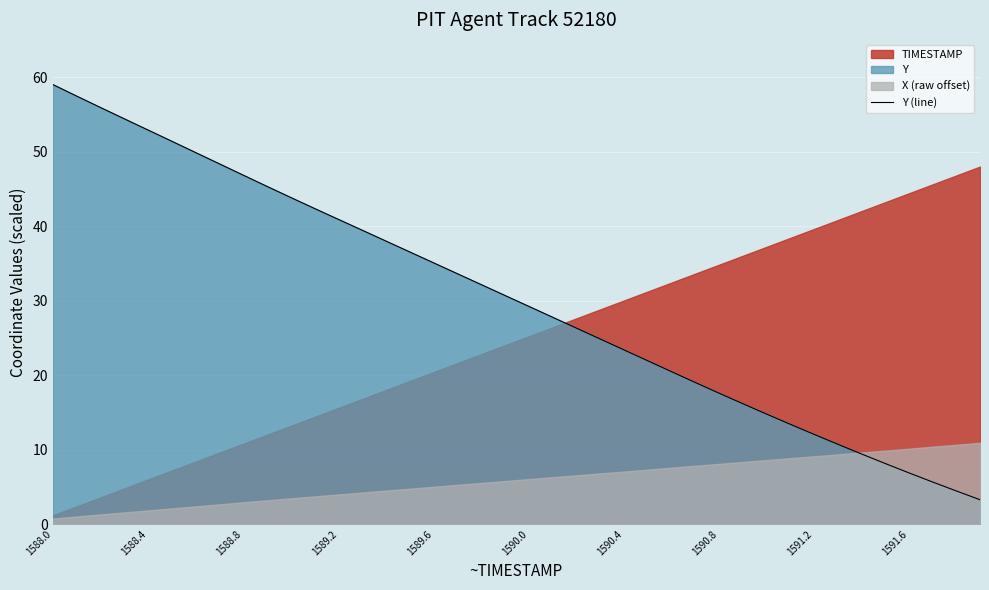

What is the lowest value of the Y (line) series?

3.3